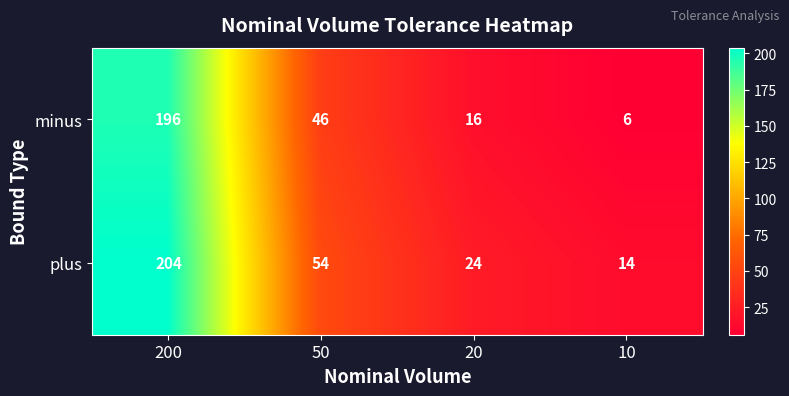

What is the spread (max minus min) of values at 50?

8